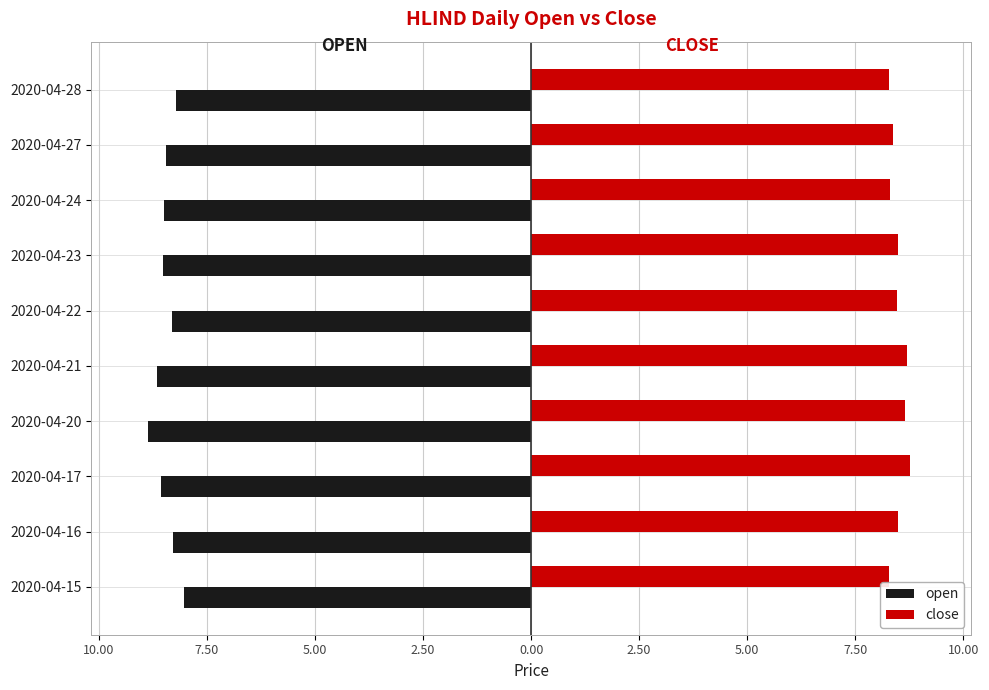

Which series has the largest range (max minus min)?

open